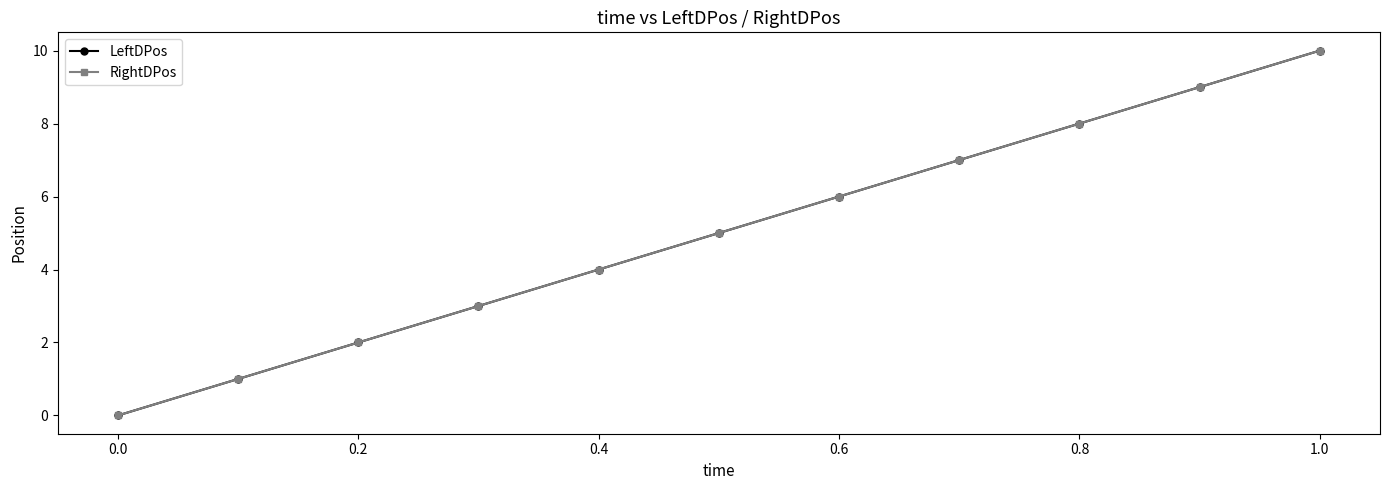

Is this an area chart (filled region under the line)?

No